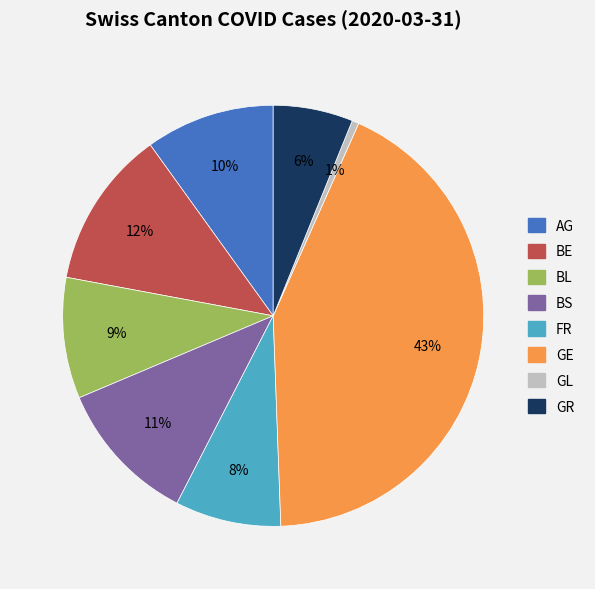

Count the number of slices in the pie.

8